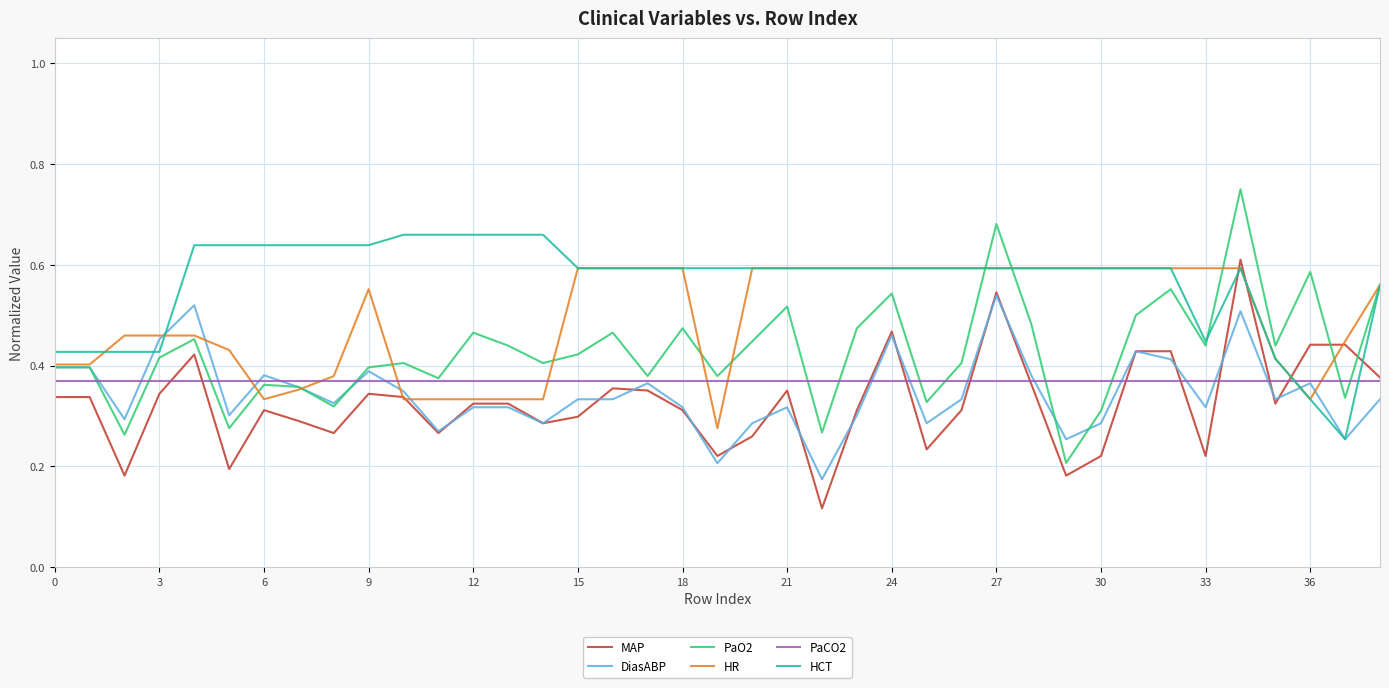

How many lines are shown in the chart?

6